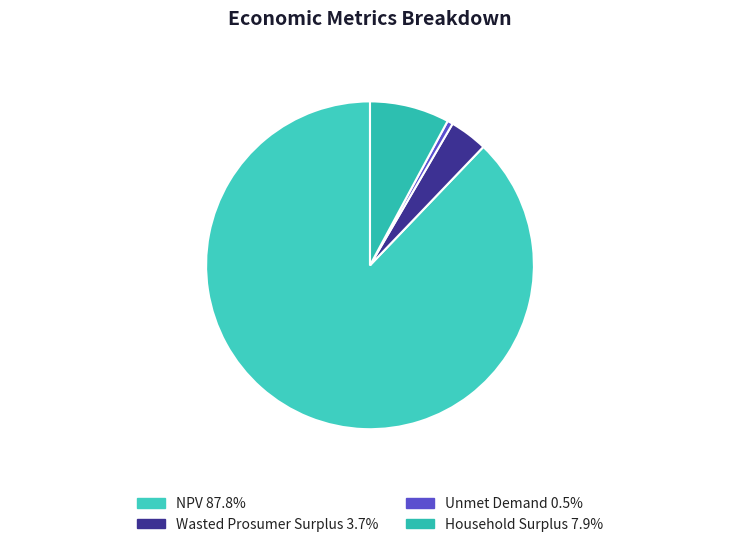

Count the number of slices in the pie.

4